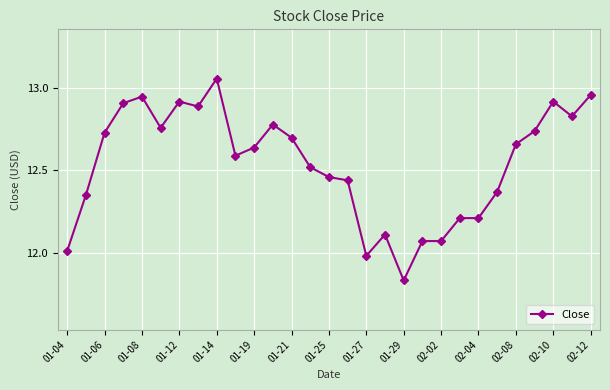

True or false: the data has more than 1 interior local peaks.

True